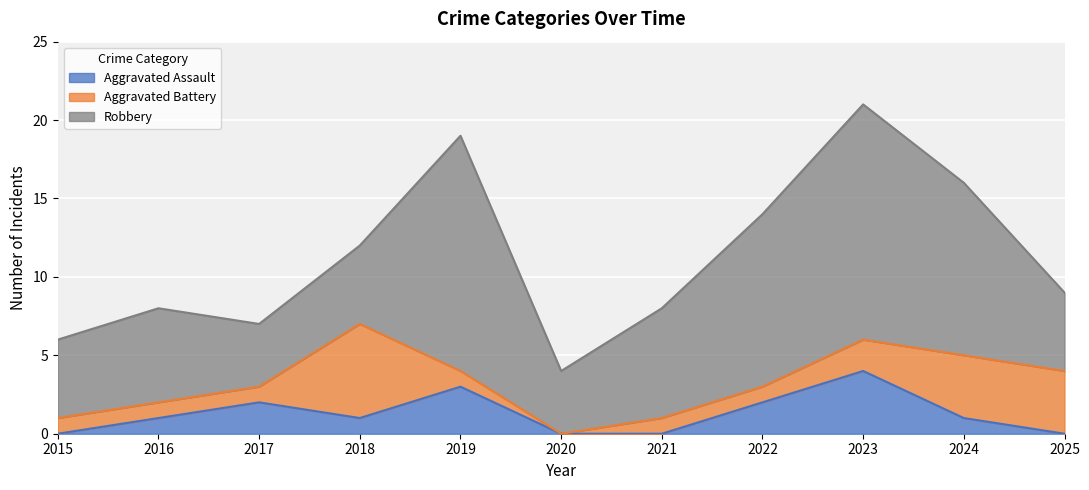

Count the number of data series in this chart.

3